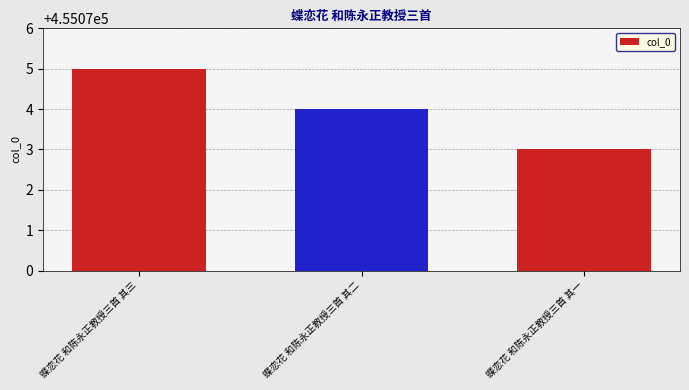

How many data points are less than 455074?

1